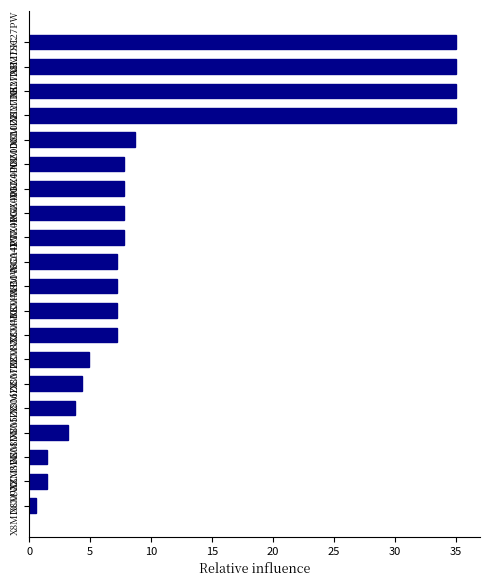

What is the maximum value shown in the chart?

35.0